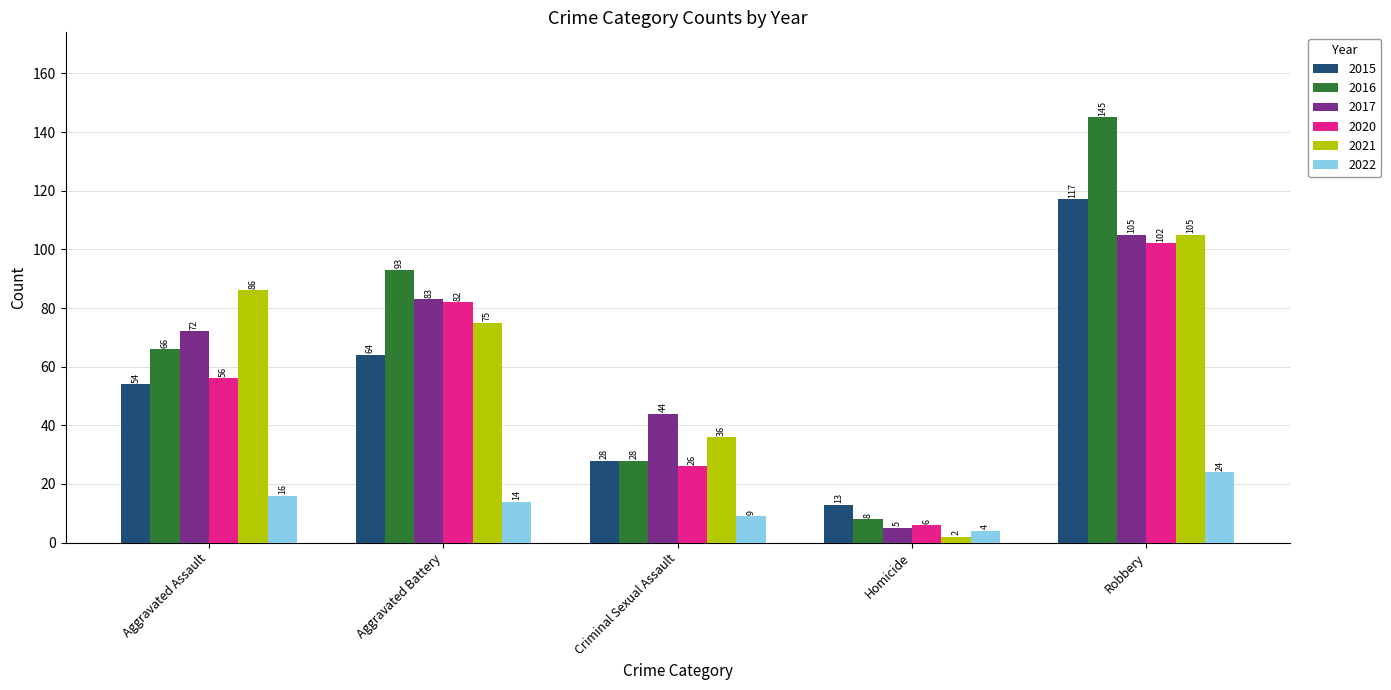

Where is 2015 nearest to the value 65?

Aggravated Battery